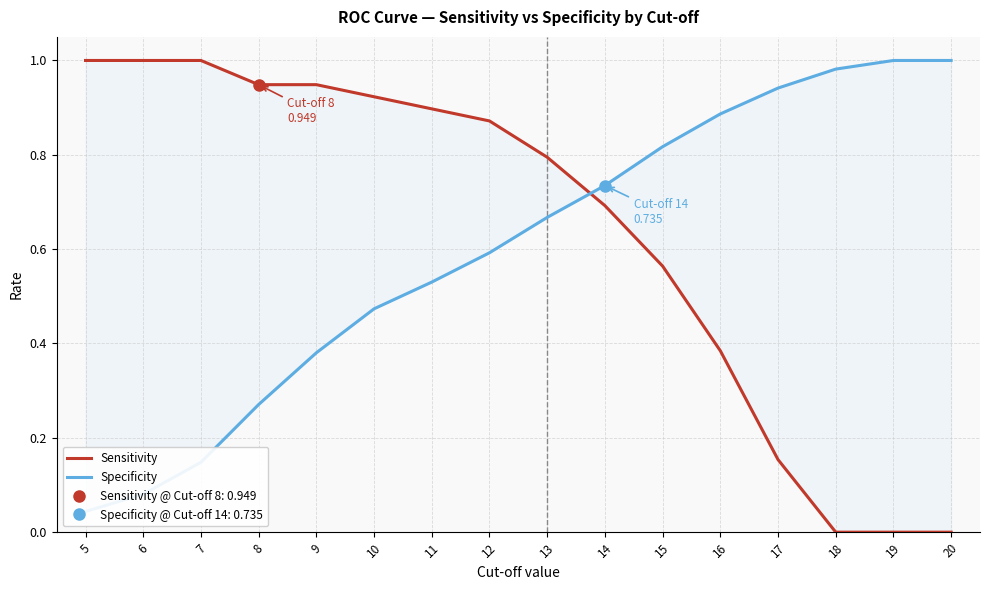

What is the difference between the Sensitivity values at 17 and 12?

0.7